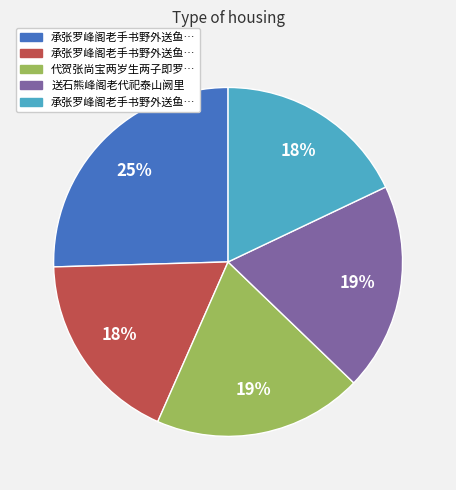

Is there a majority slice in this chart?

No